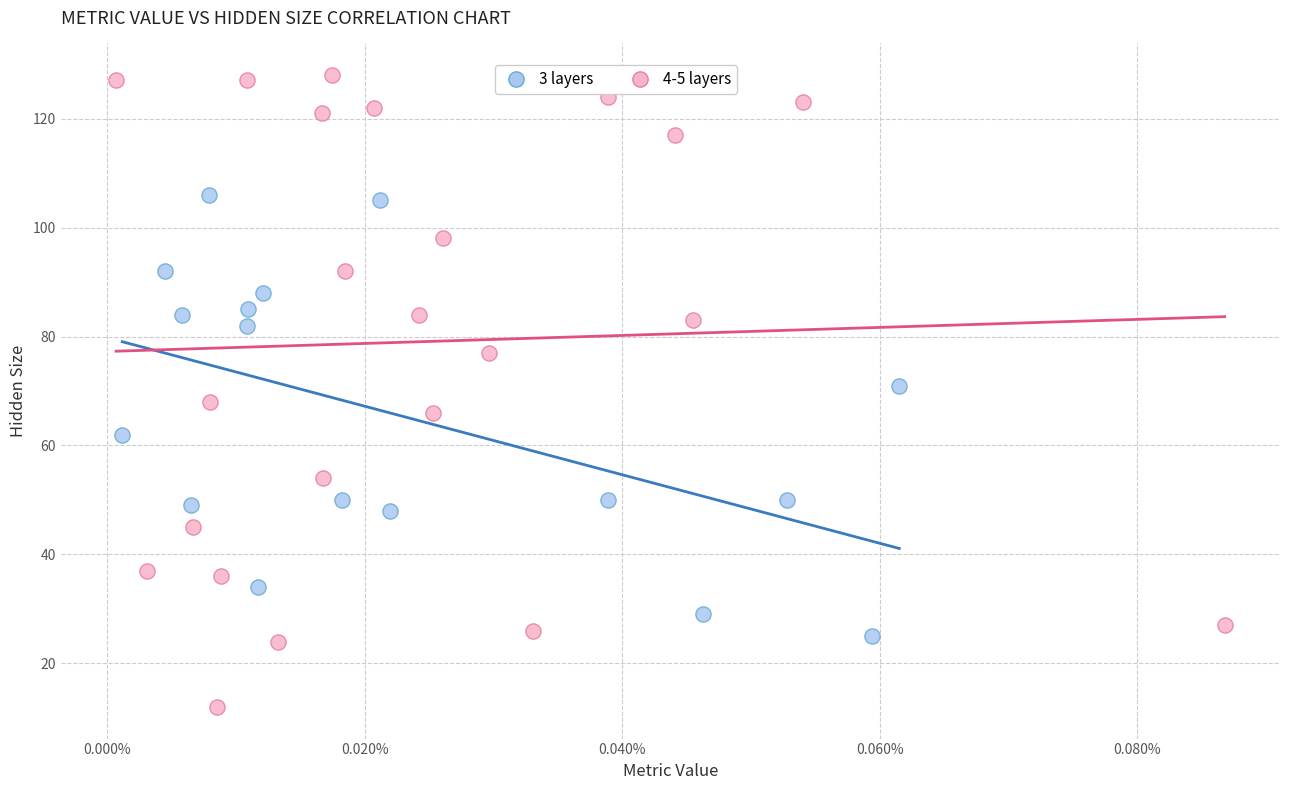

Which series contains the lowest Y value?

4-5 layers